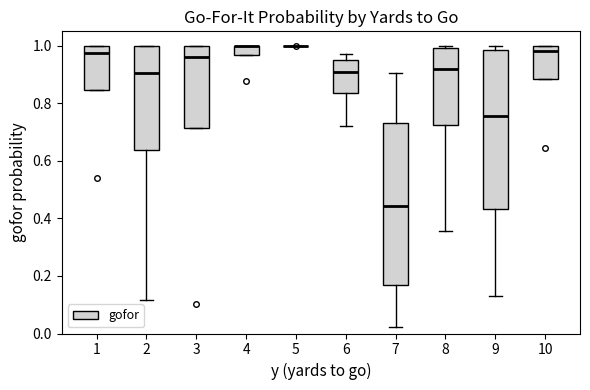

Reading left to right, read every box against the y-axis: the position of its median line, the range the box covers, and the ends of its whiskers. The values are not printed on the chart, so give them approximately, as read against the axis.

1: median 0.98, box 0.84 to 1.00, whiskers 0.84 to 1.00
2: median 0.90, box 0.64 to 1.00, whiskers 0.12 to 1.00
3: median 0.96, box 0.72 to 1.00, whiskers 0.72 to 1.00
4: median 1.00 (drawn on the box's upper edge), box 0.96 to 1.00, whiskers 0.96 to 1.00
5: box collapsed to a line at 1.00, whiskers 1.00 to 1.00
6: median 0.90, box 0.84 to 0.96, whiskers 0.72 to 0.98
7: median 0.44, box 0.16 to 0.72, whiskers 0.02 to 0.90
8: median 0.92, box 0.72 to 1.00, whiskers 0.36 to 1.00 (just above the box's upper edge)
9: median 0.76, box 0.44 to 0.98, whiskers 0.14 to 1.00
10: median 0.98, box 0.88 to 1.00, whiskers 0.88 to 1.00